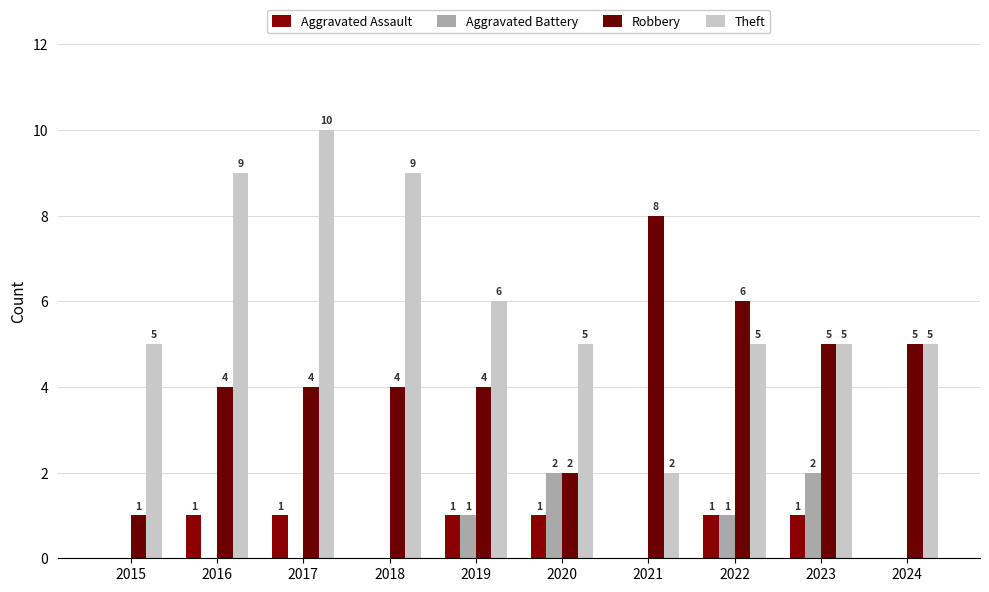

What is the spread (max minus min) of values at 2024?

5